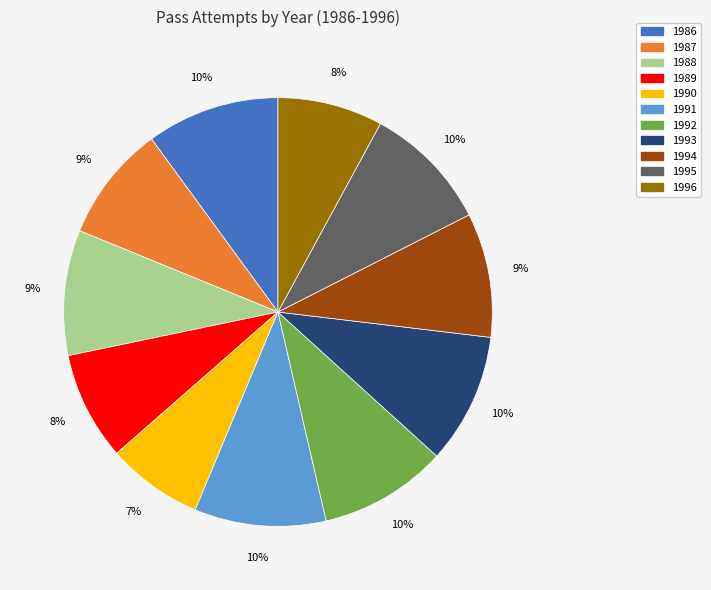

To the nearest percent, what is the average slice percentage?

9%